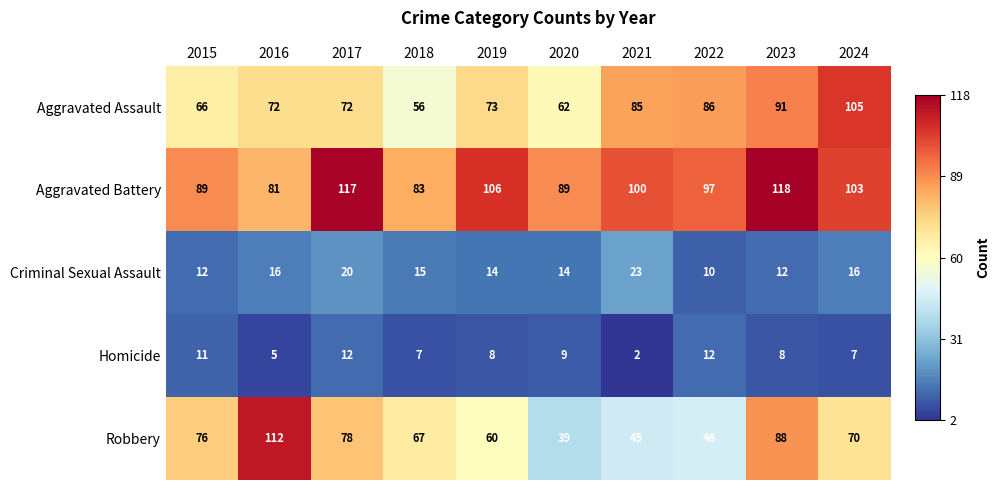

Count the number of categories in the chart.

10